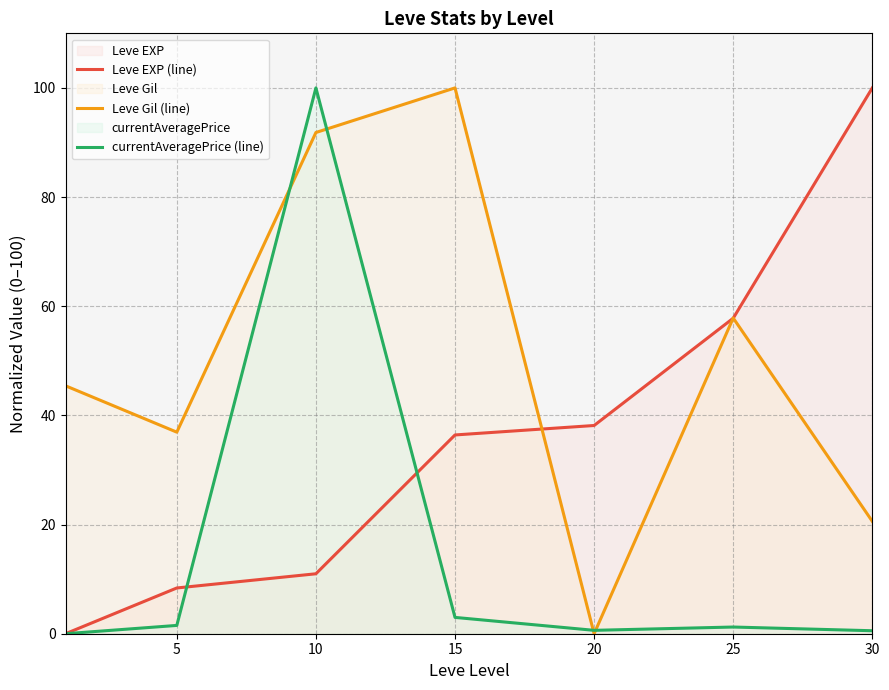

What are all the series names shown in the legend?

Leve EXP (line), Leve Gil (line), currentAveragePrice (line)